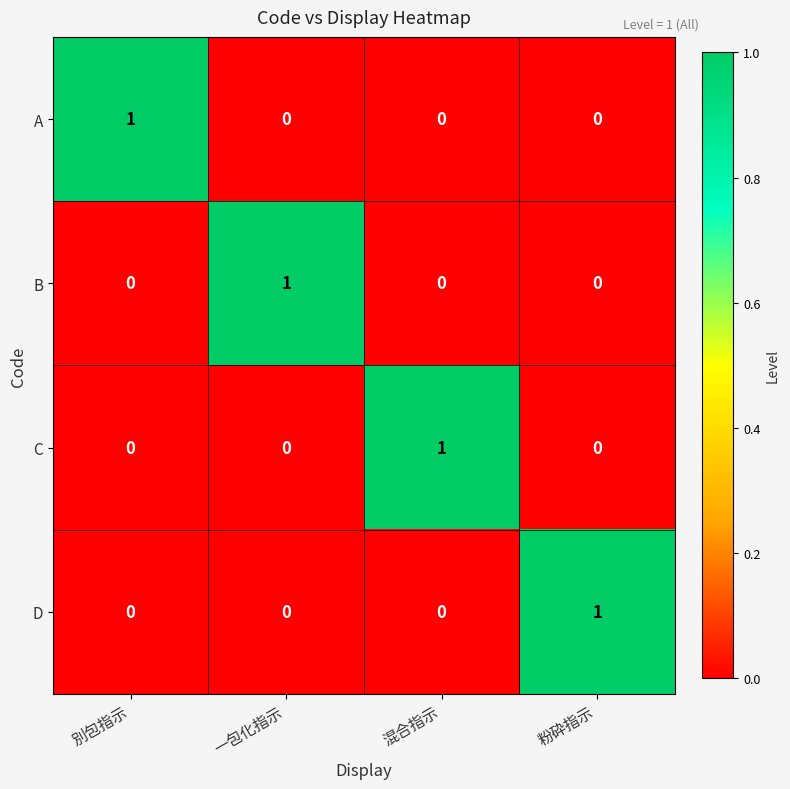

How many A values are between 0 and 1?

4